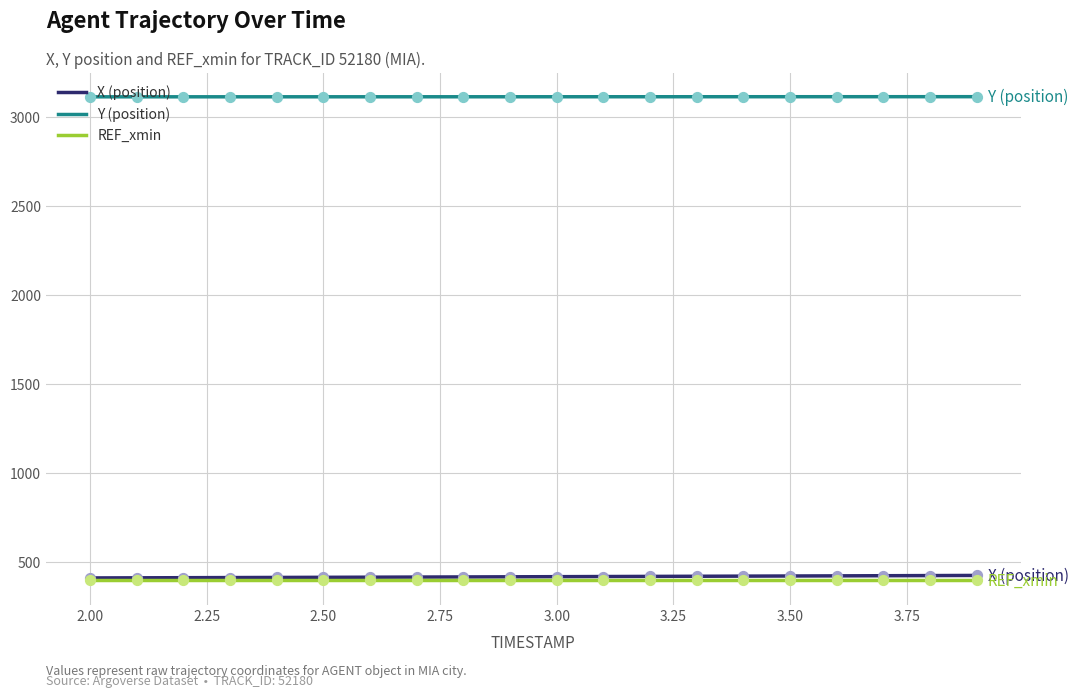

Which series has the largest total across all categories?

Y (position)